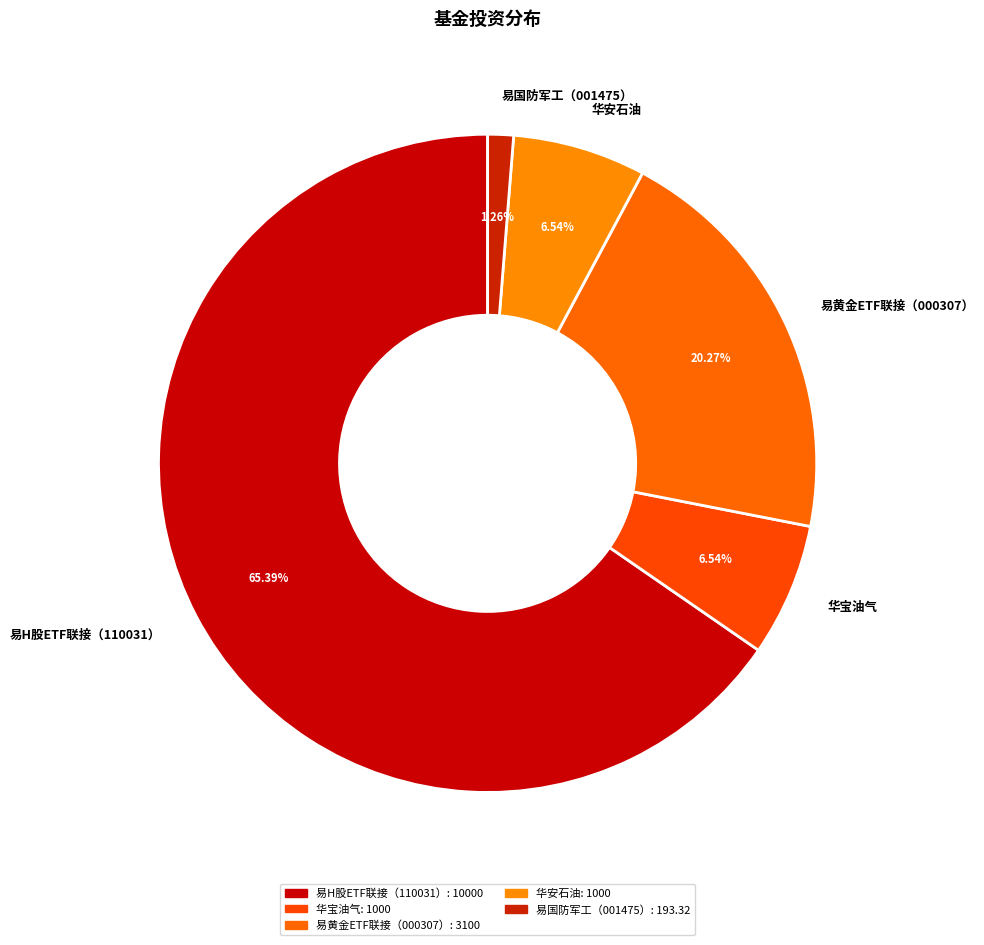

To the nearest percent, what portion does 华安石油 represent?

7%